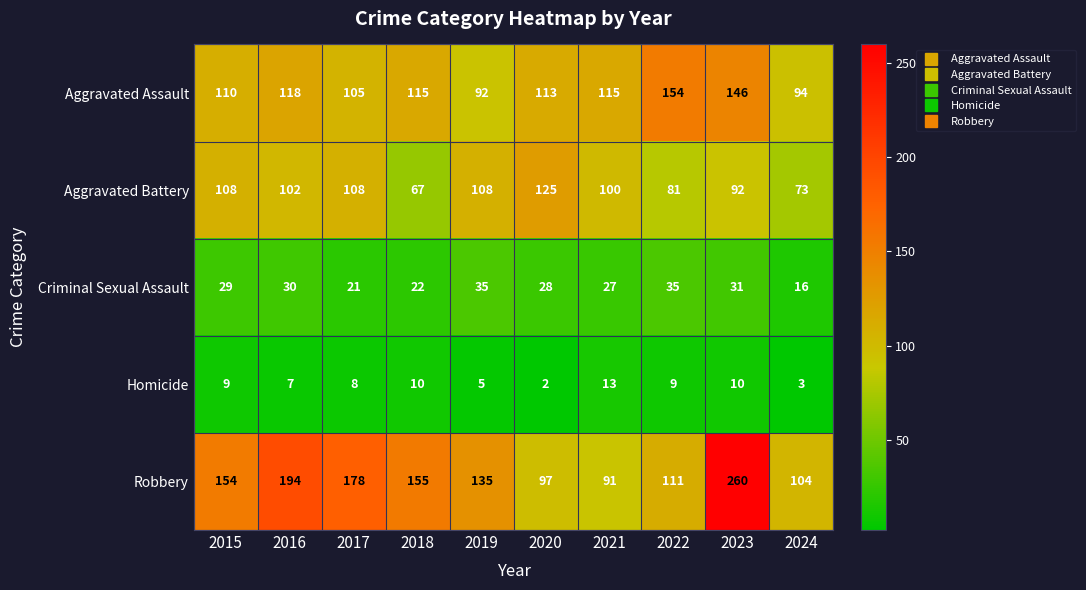

The Criminal Sexual Assault series shows 18 at 2023. True or false?

False